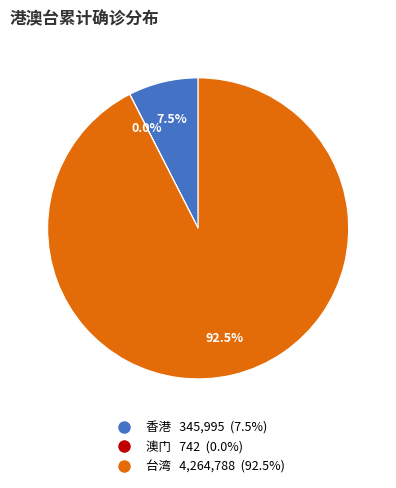

Which category accounts for the majority?

台湾